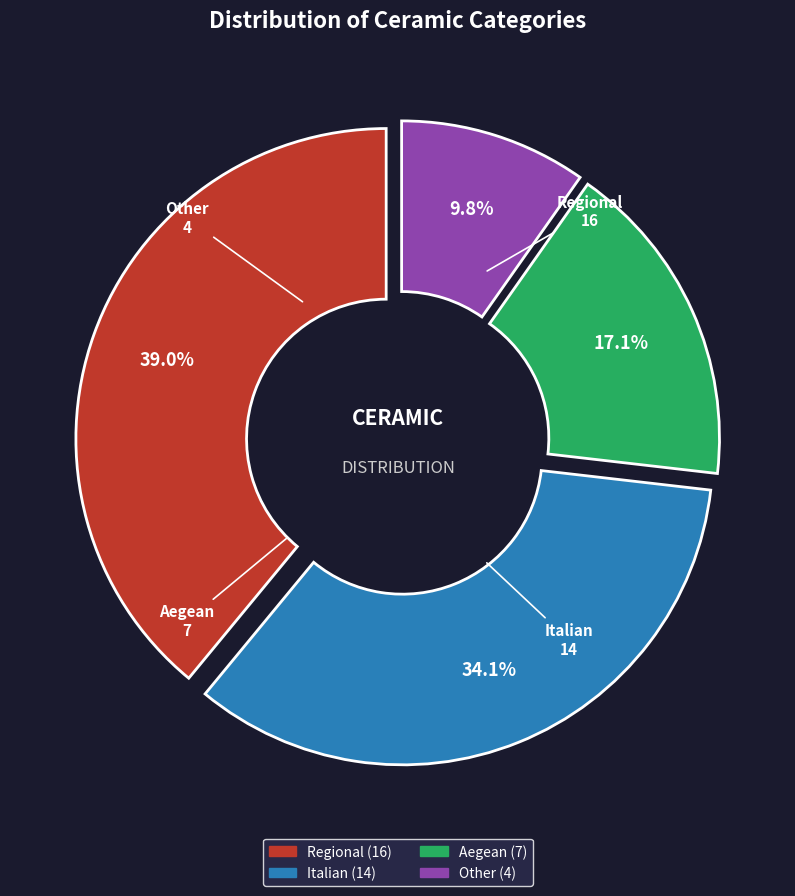

What is the smallest slice in the pie chart?

Other